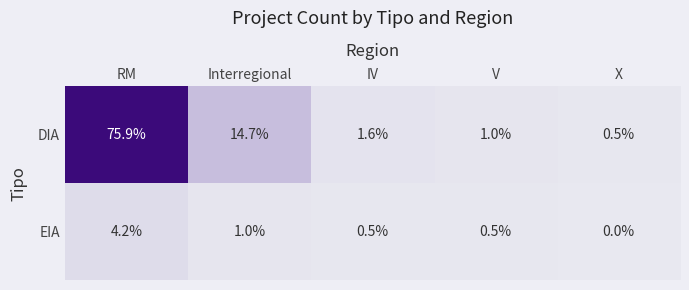

At how many categories does at least one series exceed 49?

1